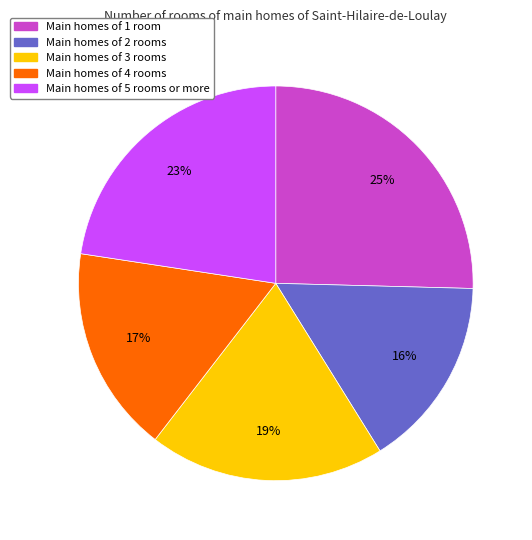

Between Main homes of 4 rooms and Main homes of 2 rooms, which is larger?

Main homes of 4 rooms